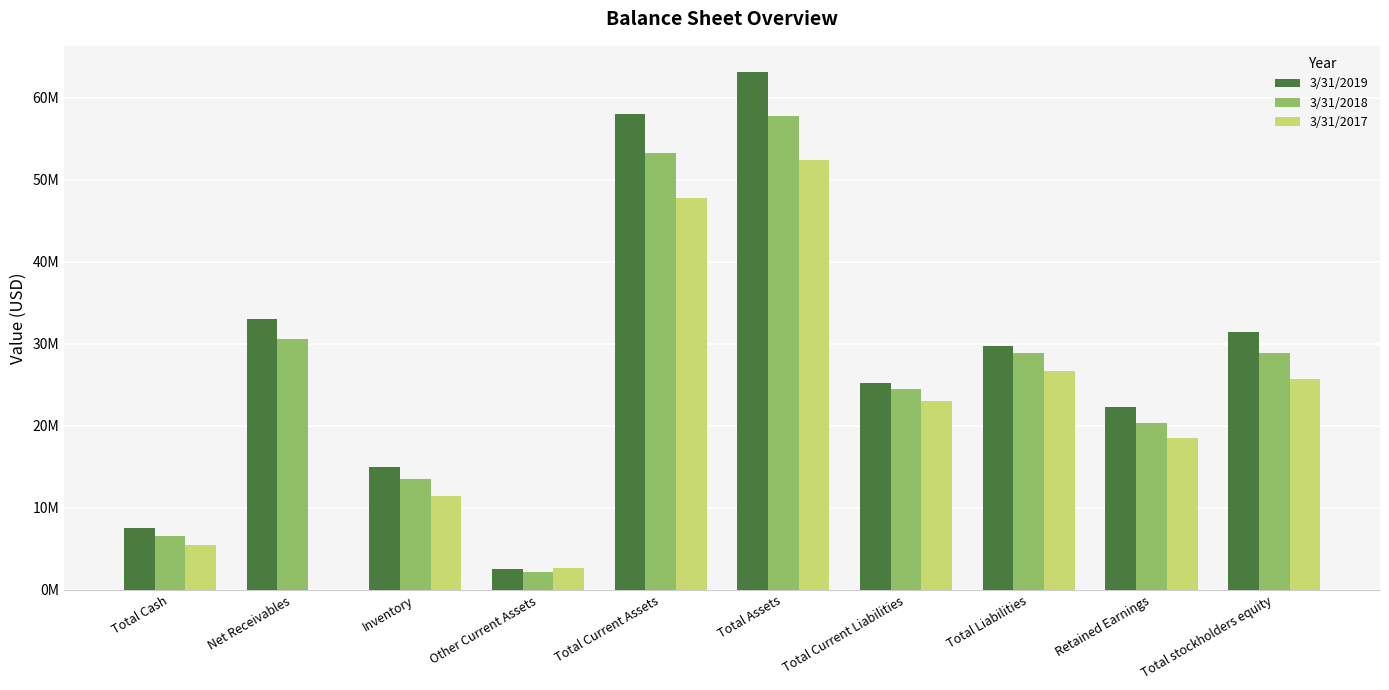

Which series has the widest spread of values?

3/31/2019